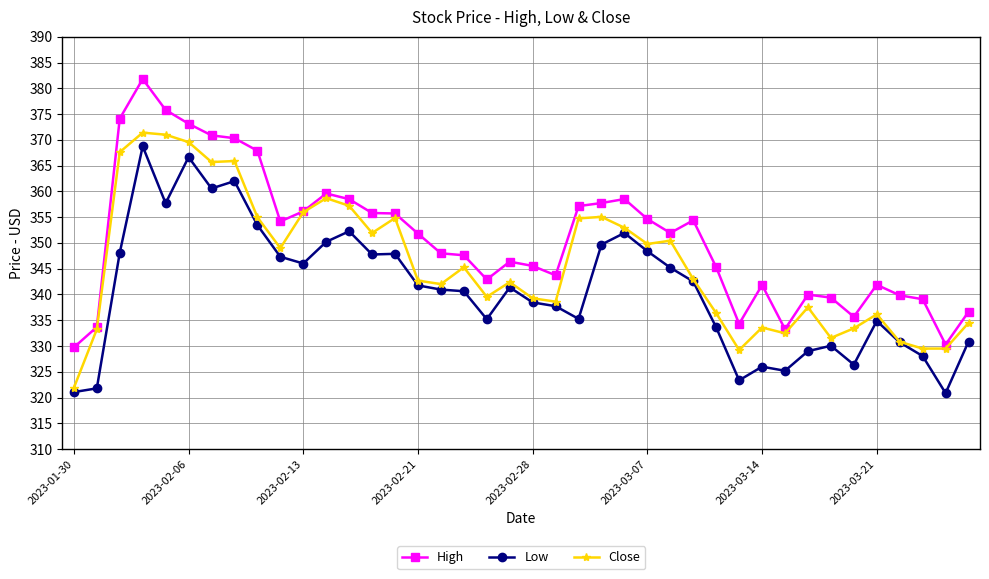

What is the lowest value of the Low series?

320.9